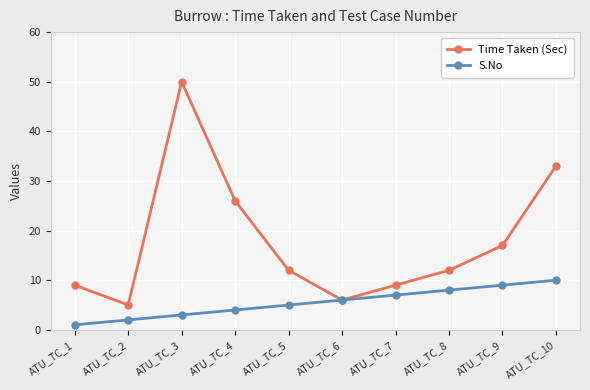

The value of S.No at ATU_TC_6 is 2. True or false?

False